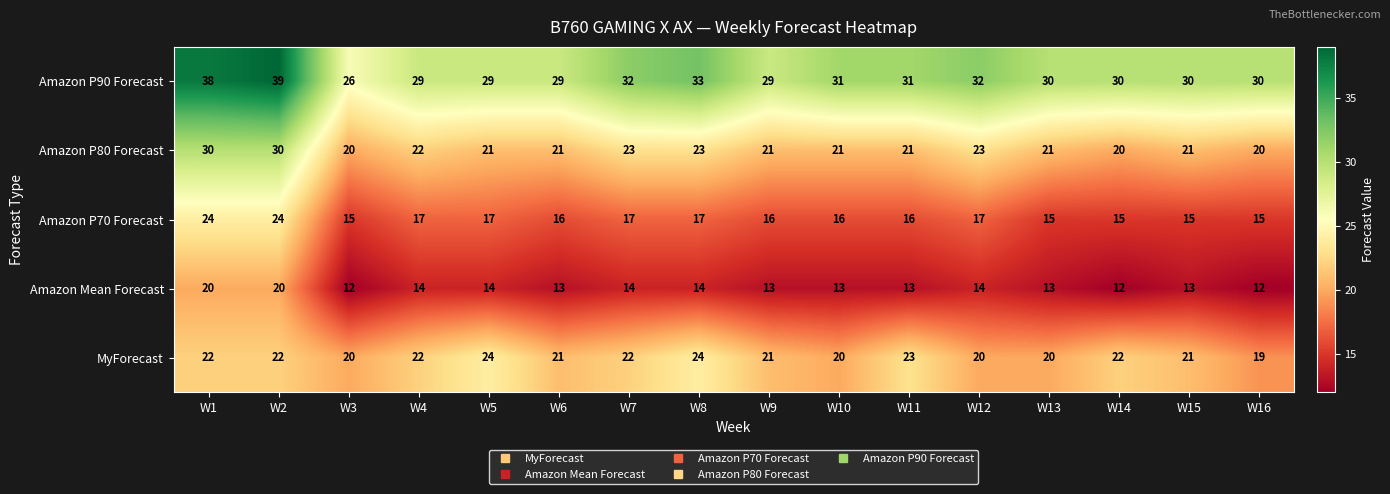

What is the difference between the maximum and second lowest values in the Amazon P90 Forecast series?

10